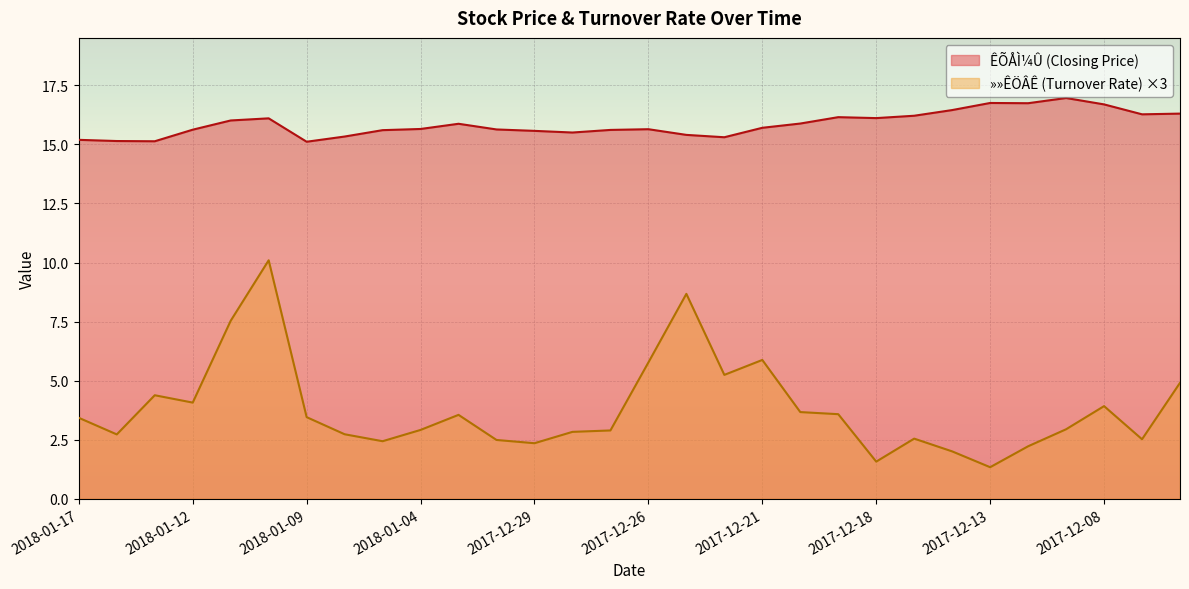

True or false: ÊÕÅÌ¼Û and »»ÊÖÂÊ cross at least once.

False